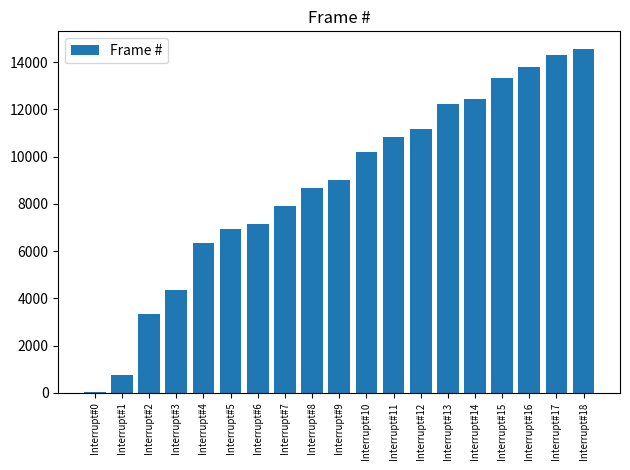

Which has a higher value, Interrupt#4 or Interrupt#5?

Interrupt#5